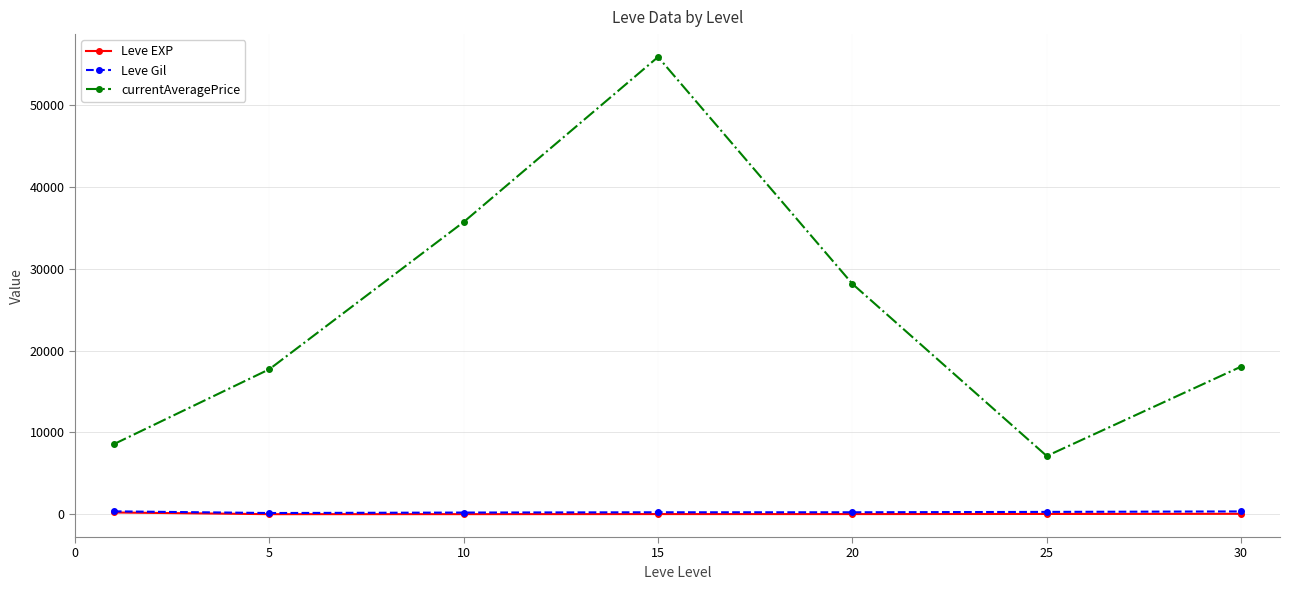

How many interior local peaks does the currentAveragePrice series have?

1